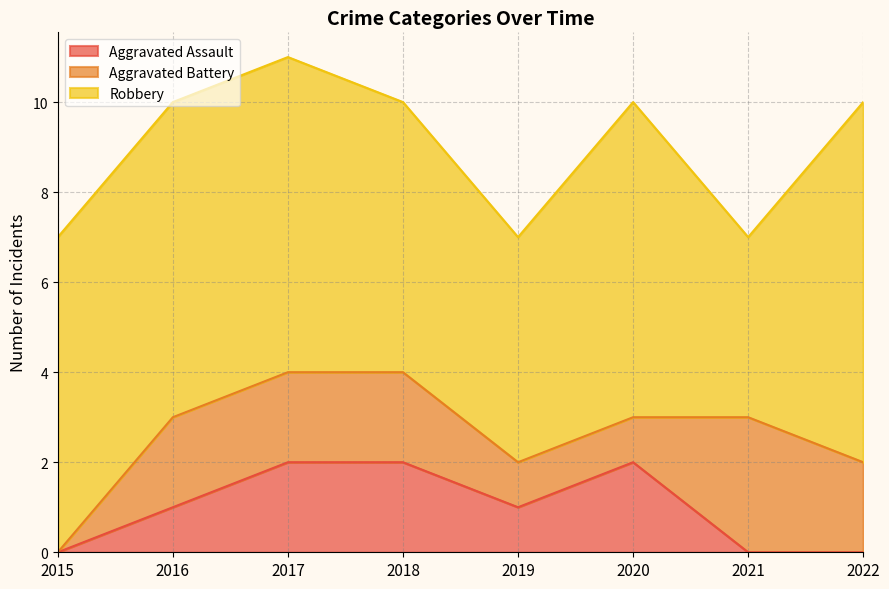

How many lines are shown in the chart?

3